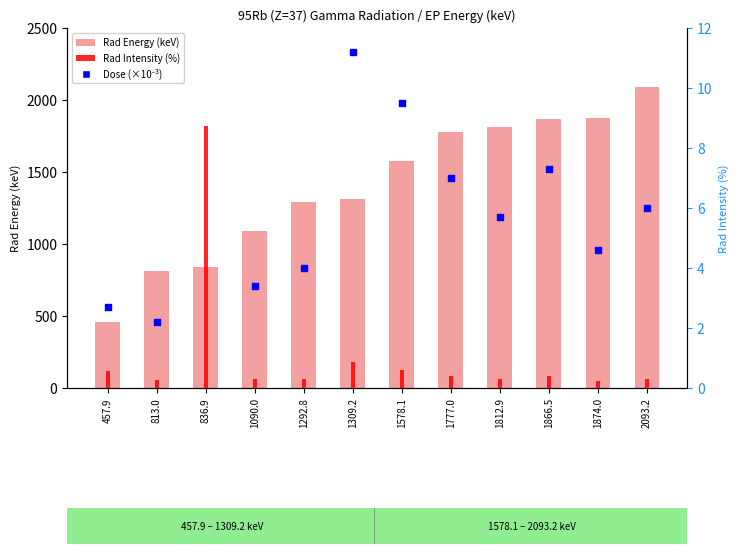

What is the total value across all series at 1309.2?

1321.3